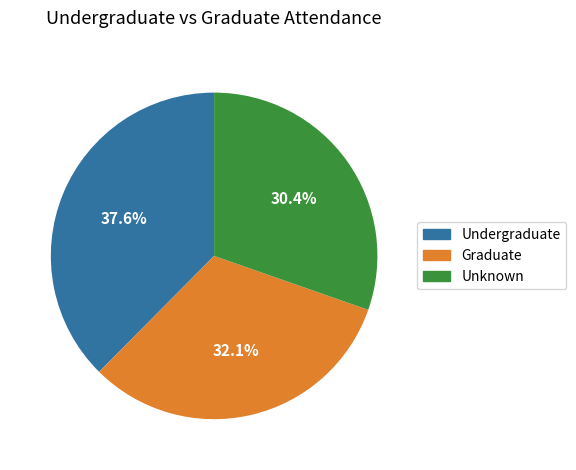

Is there a majority slice in this chart?

No